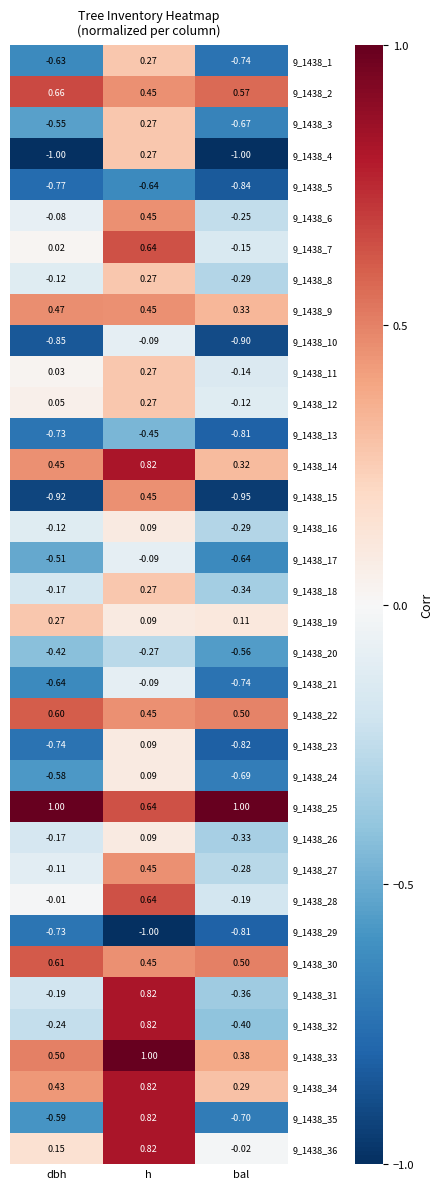

At which label does 9_1438_7 first exceed 0?

dbh